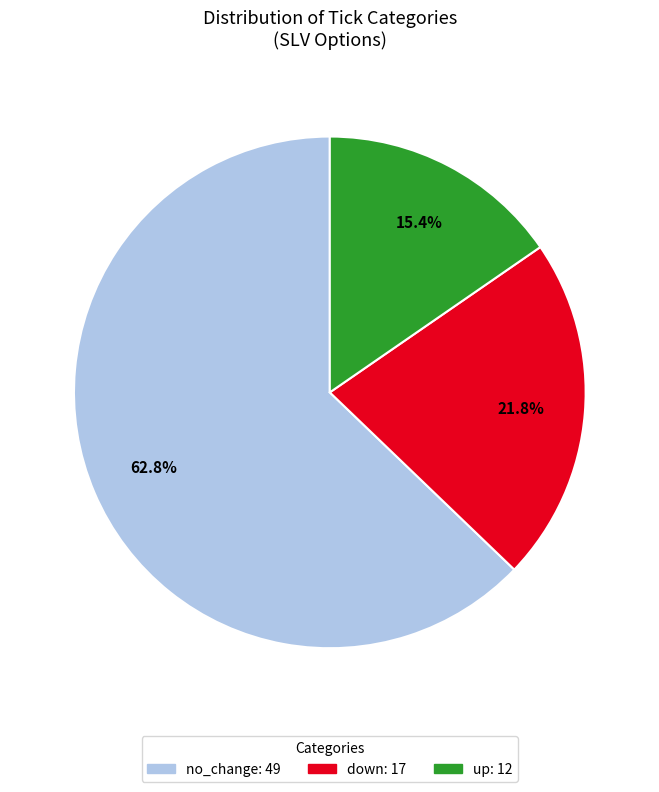

To the nearest percent, what is the difference between the largest and smallest slice percentages?

47%